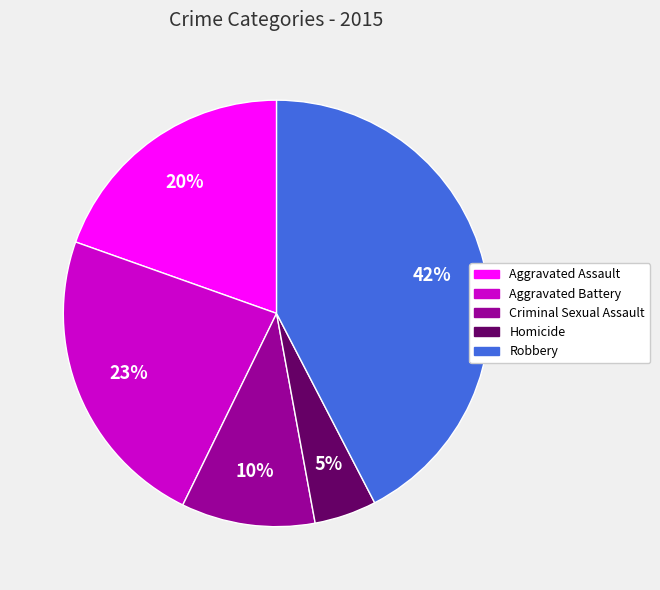

To the nearest percent, what is the average slice percentage?

20%